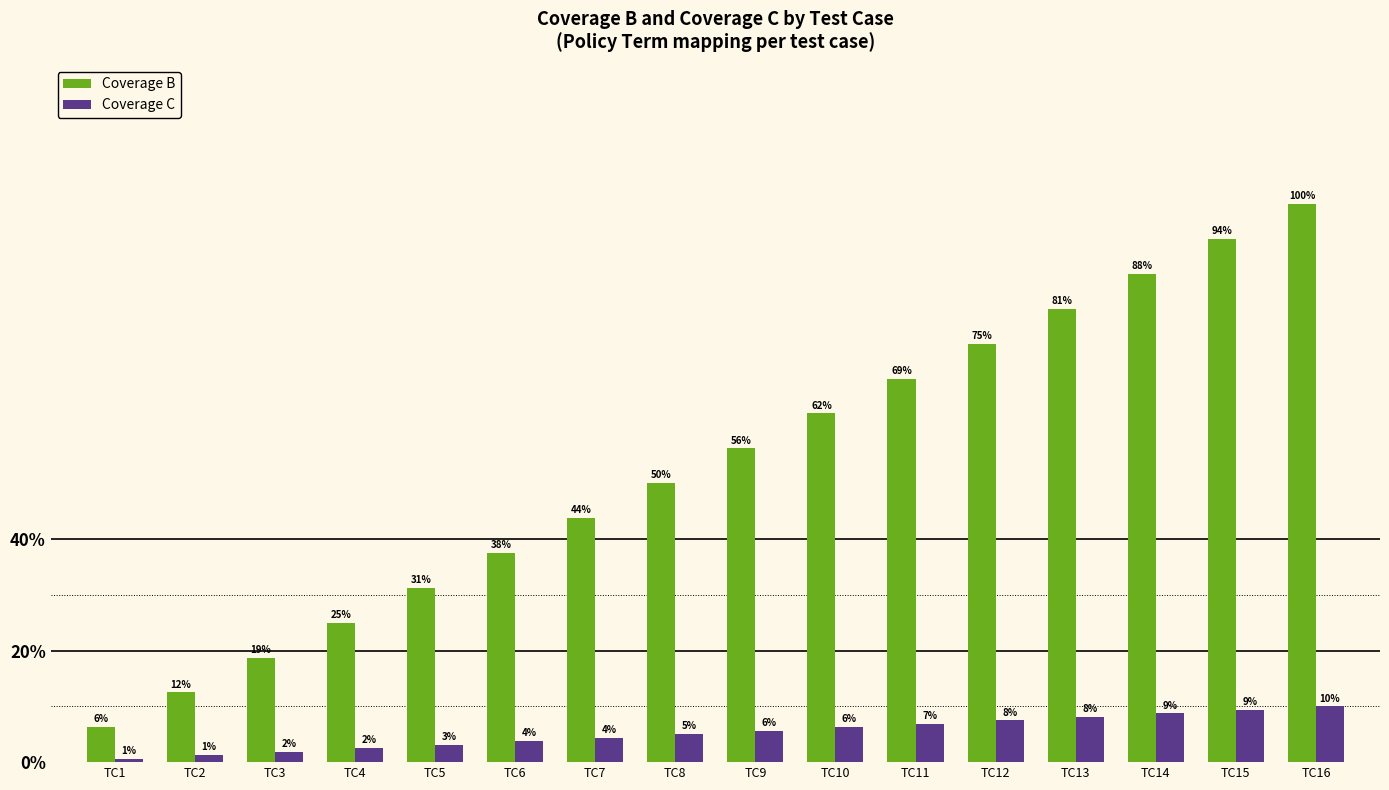

Is it true that Coverage C equals 3195 at TC5?

False